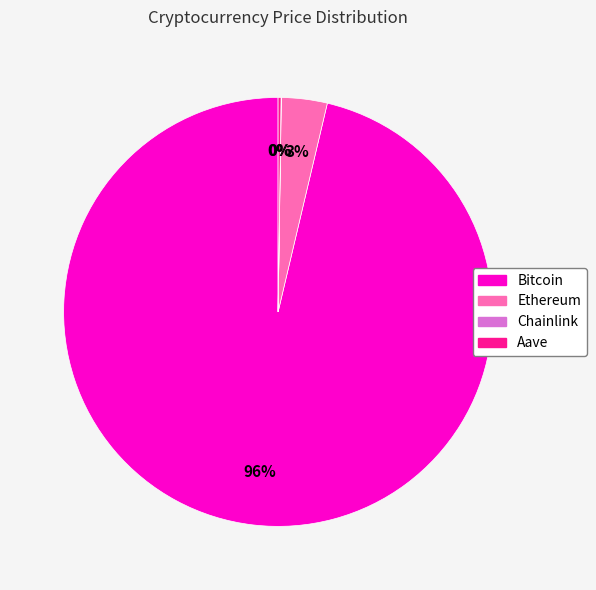

To the nearest percent, what is the average slice percentage?

25%